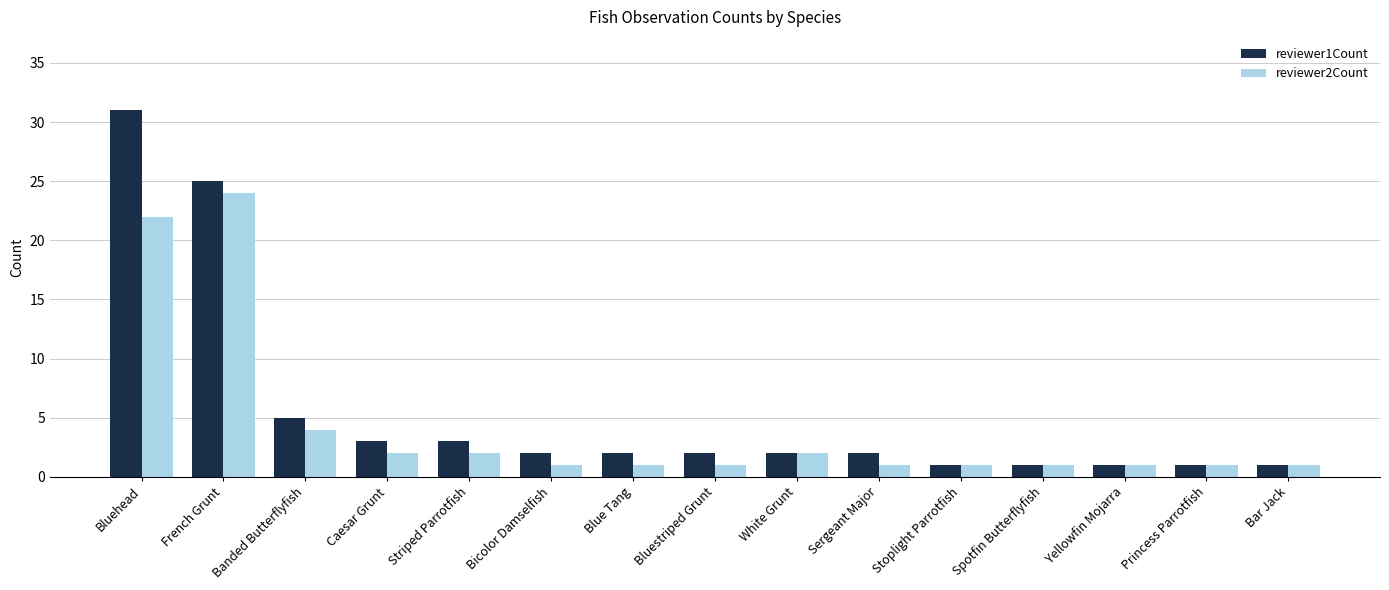

Which category has the highest value in the reviewer1Count series?

Bluehead